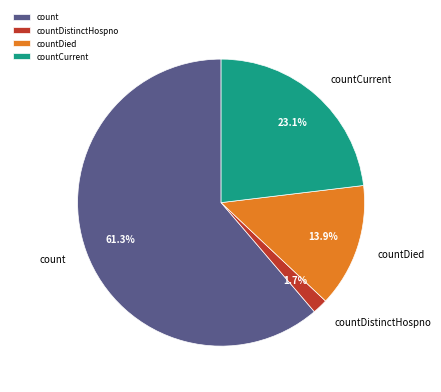

How many segments does this pie chart have?

4